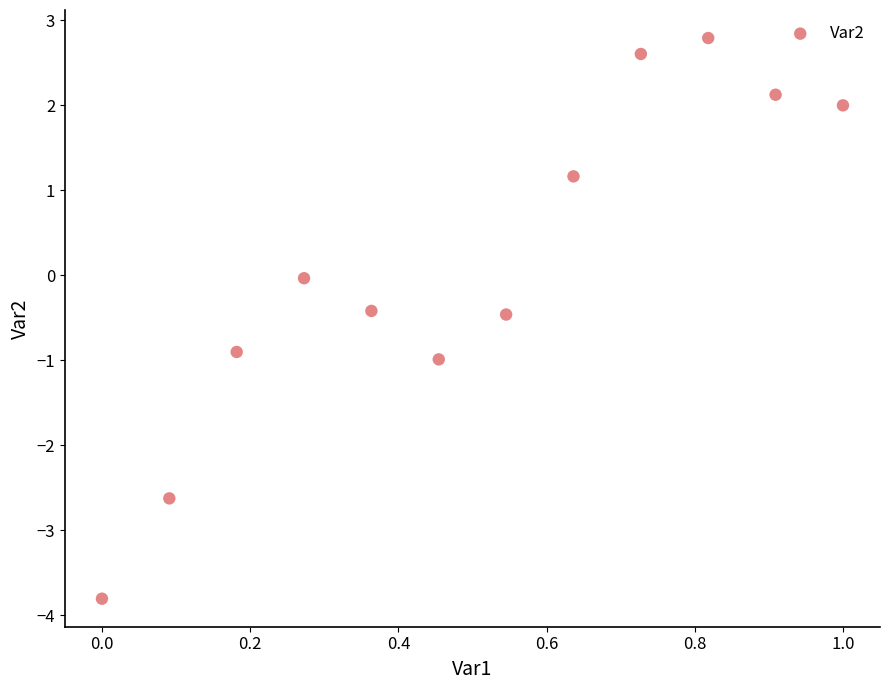

What is the range of X values (max minus min)?

1.0